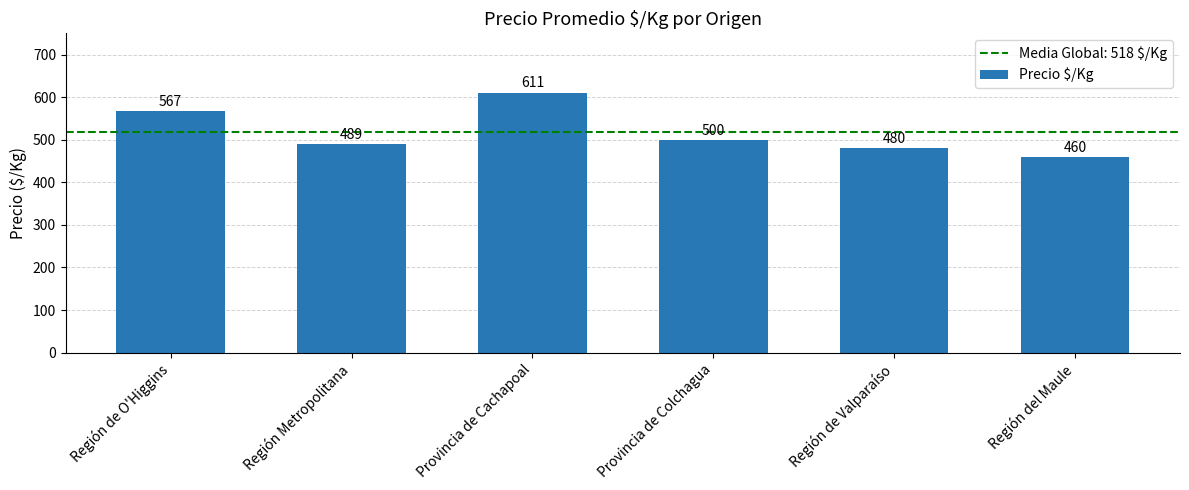

What is the sum of all values?

3107